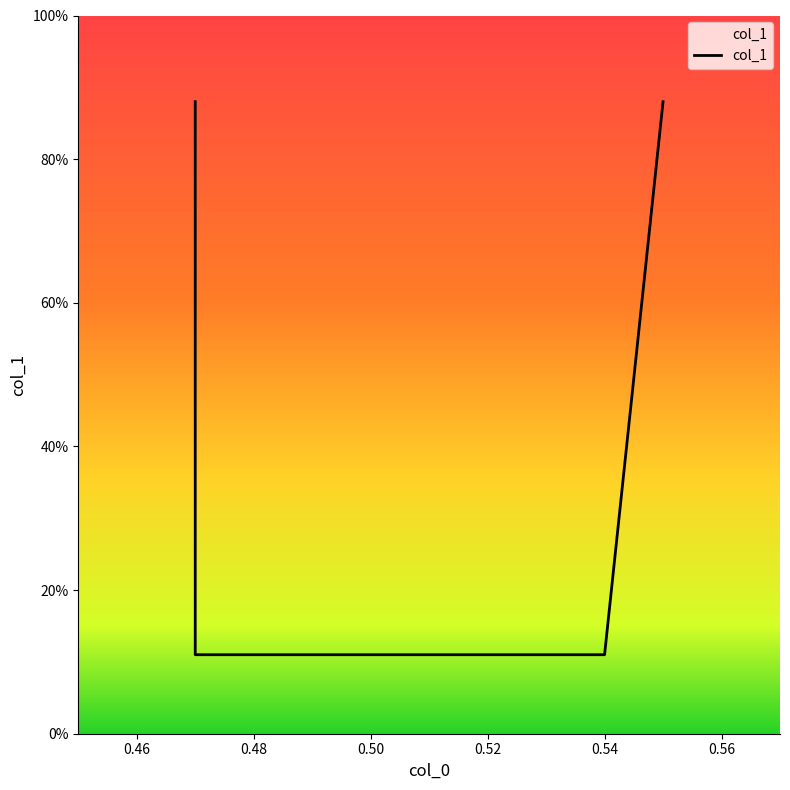

What is the average value?

0.5